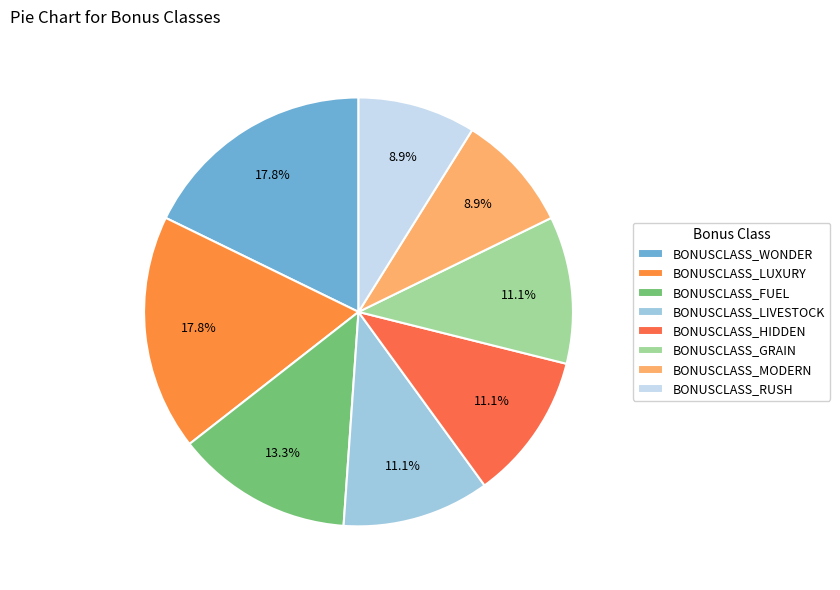

Is BONUSCLASS_HIDDEN the majority of the pie?

No